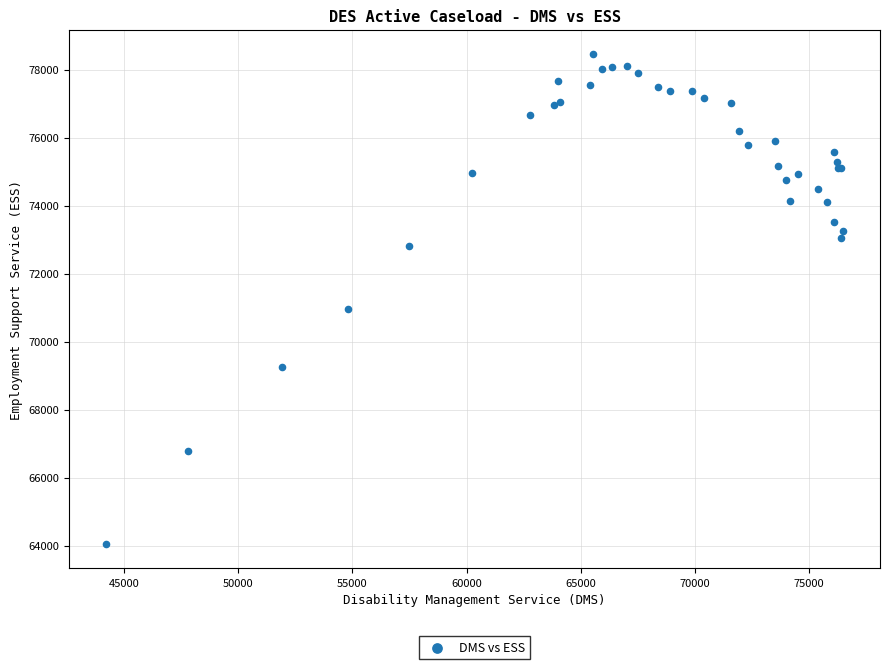

What Y value in the scatter plot is closest to 71256?

70971